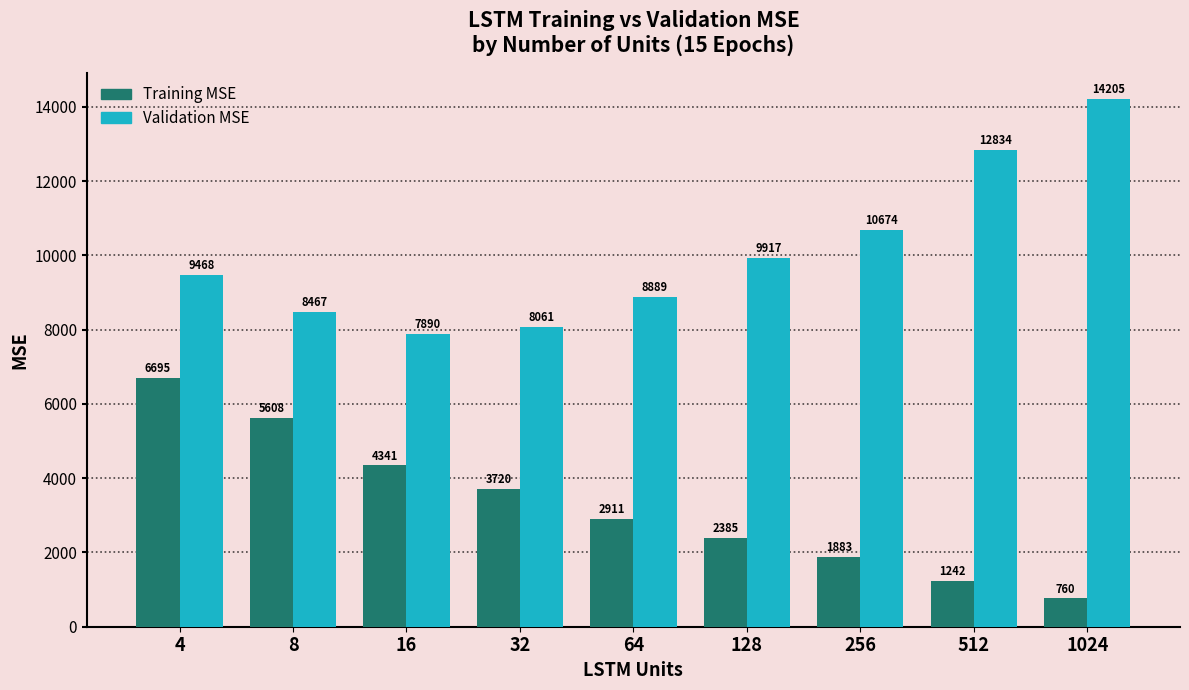

How many data points in Validation MSE are less than 9467?

4